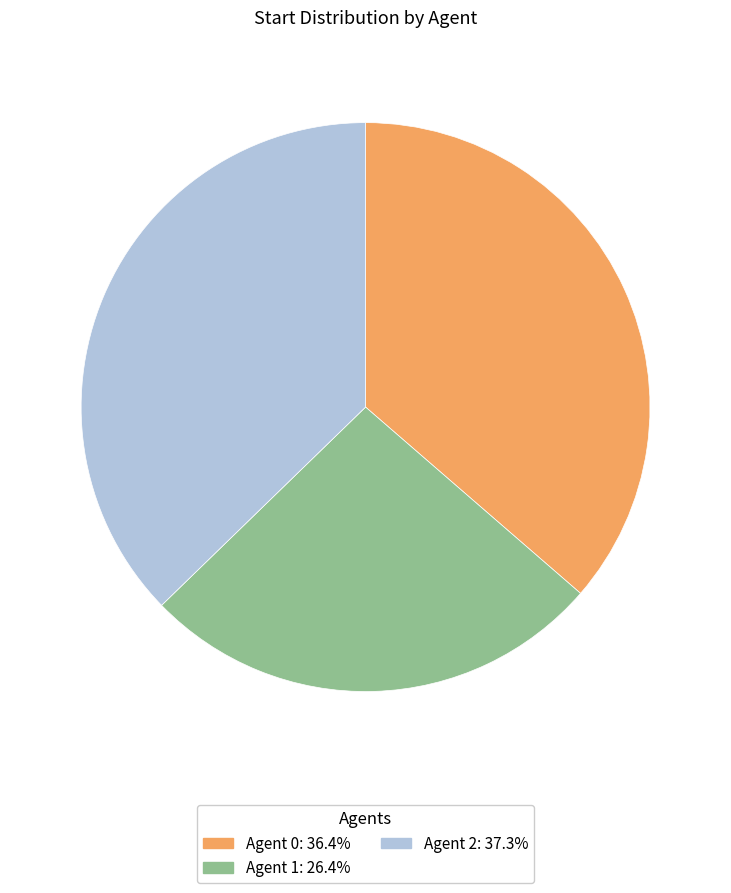

Is there any slice that represents more than half of the pie?

No